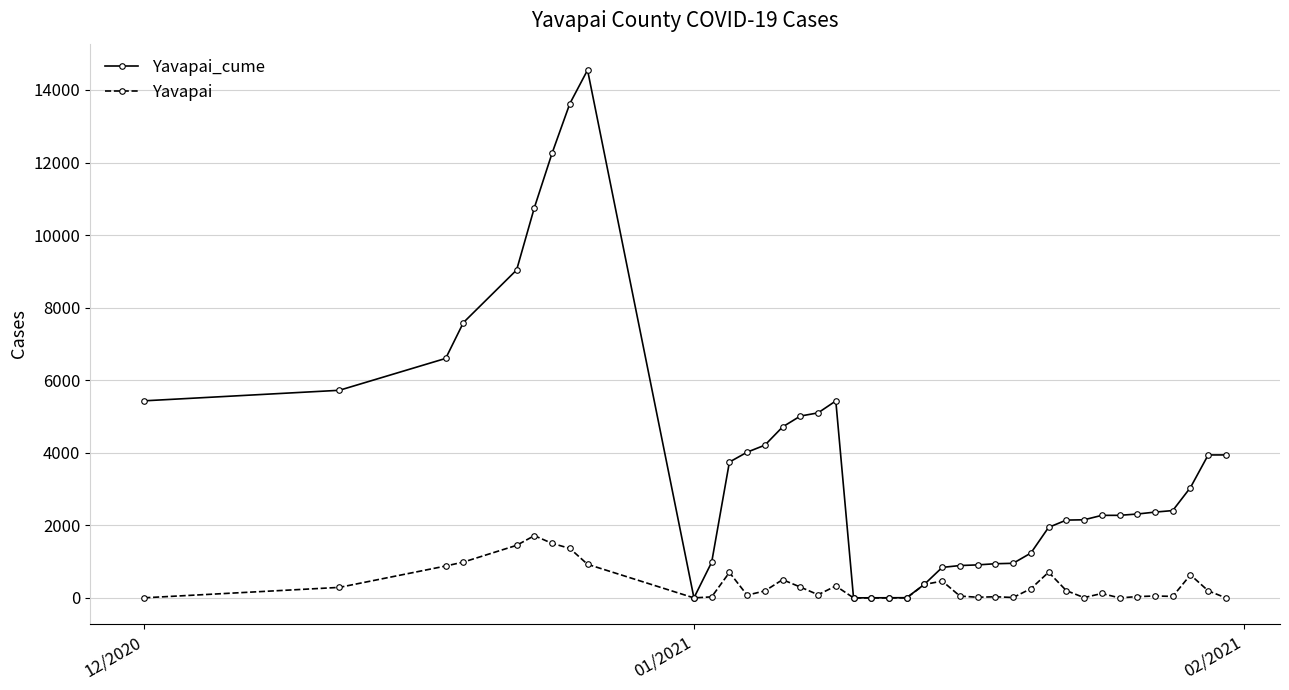

What is the greatest value displayed?

14548